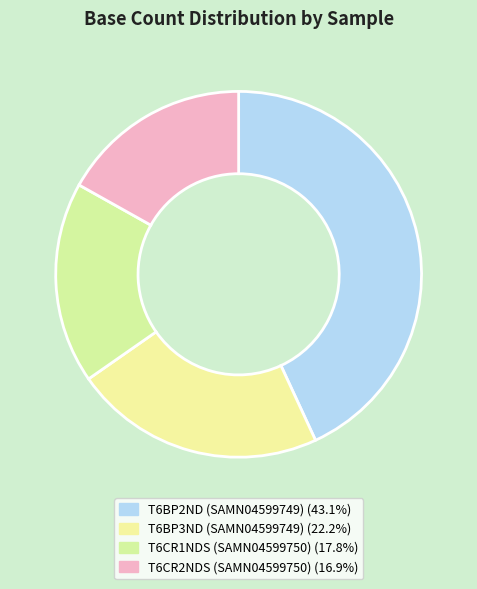

Which category has the smallest portion of the pie?

T6CR2NDS (SAMN04599750)